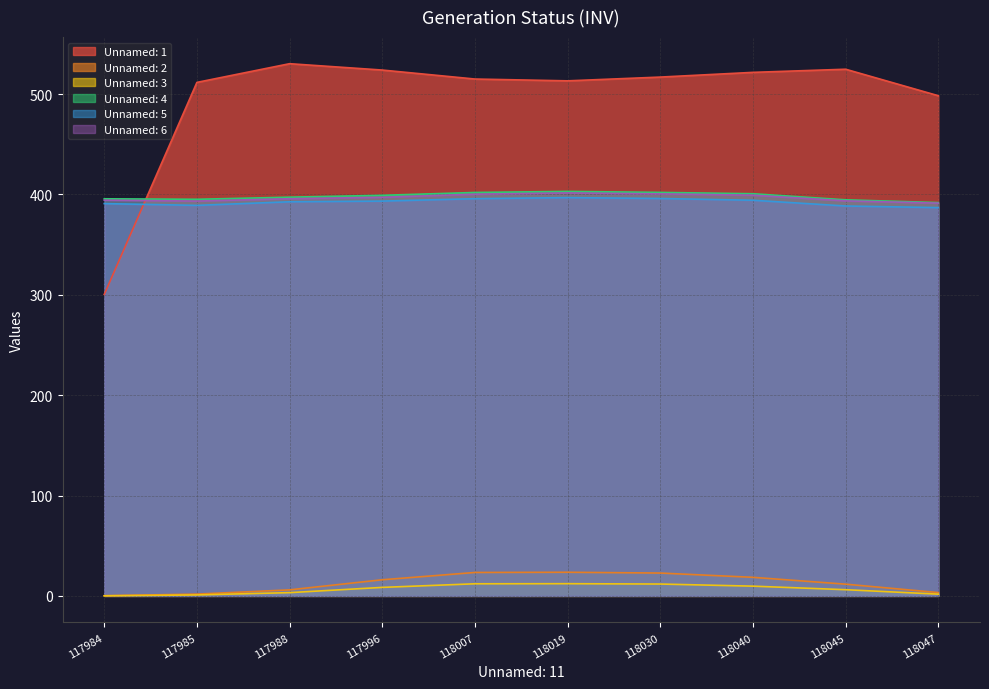

Which series has the widest spread of values?

Unnamed: 1